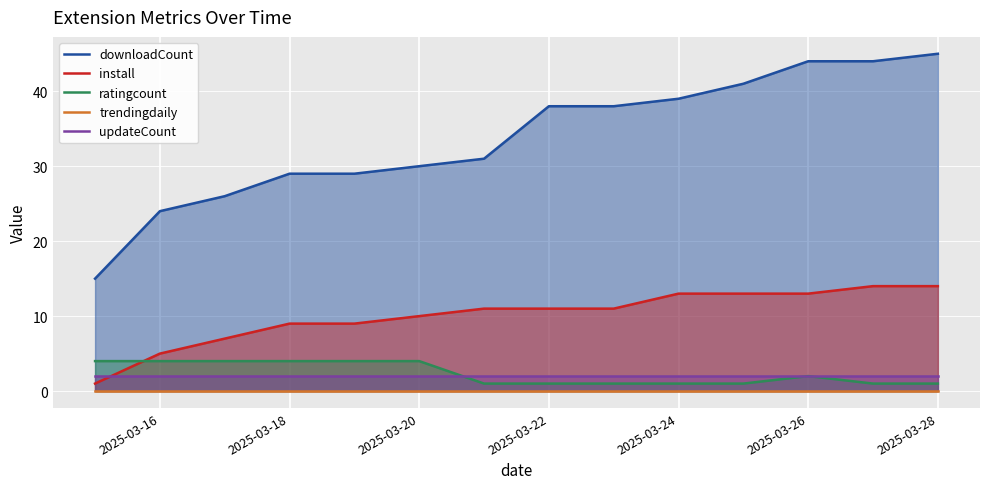

How many data points does each series have?

14